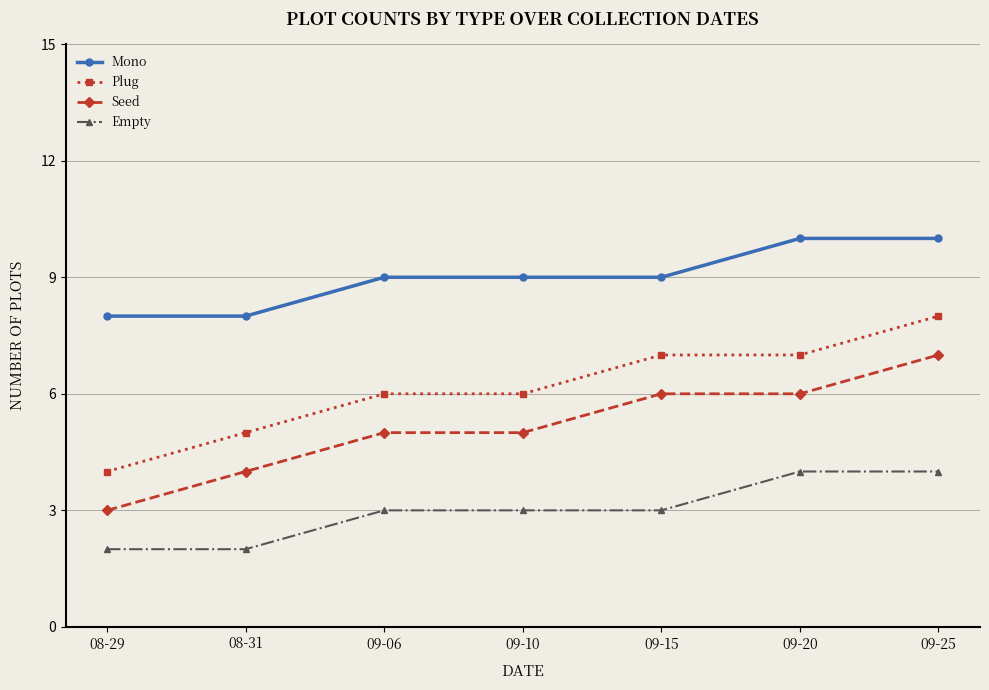

True or false: Seed and Mono intersect in this chart.

False